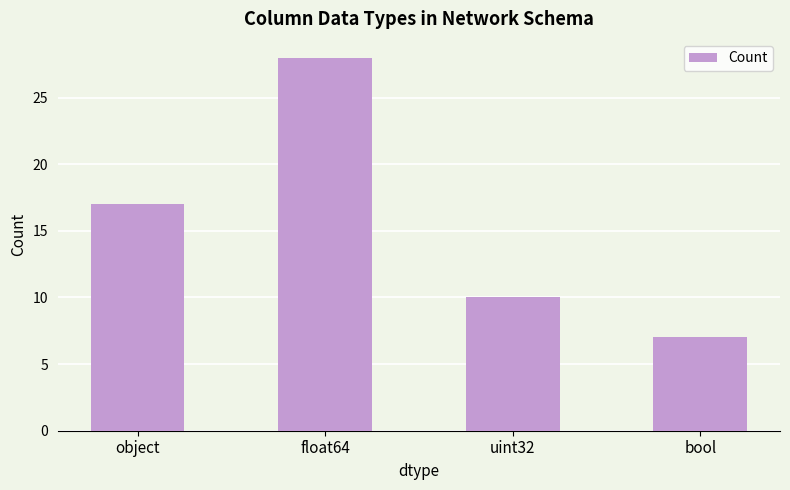

Reading left to right, extract all data points from this chart.

17	28	10	7